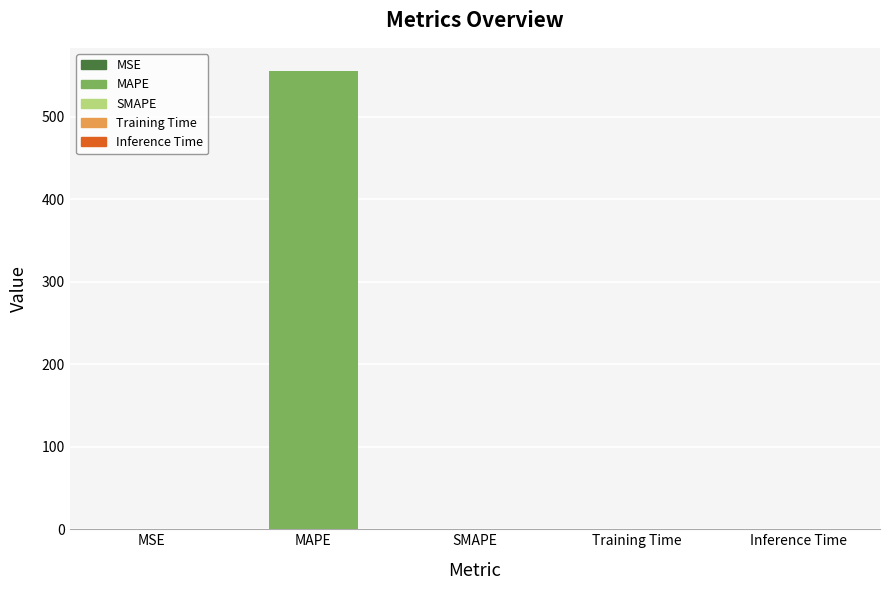

What is the change in value from MSE to MAPE?

+556.0